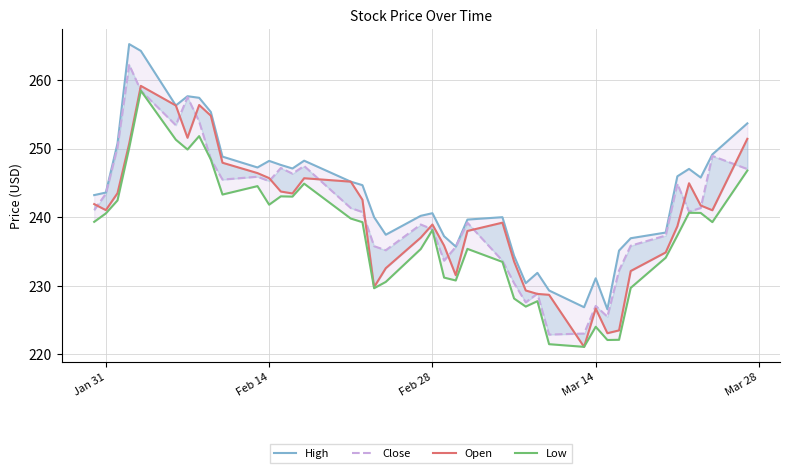

True or false: Close and Low intersect in this chart.

False